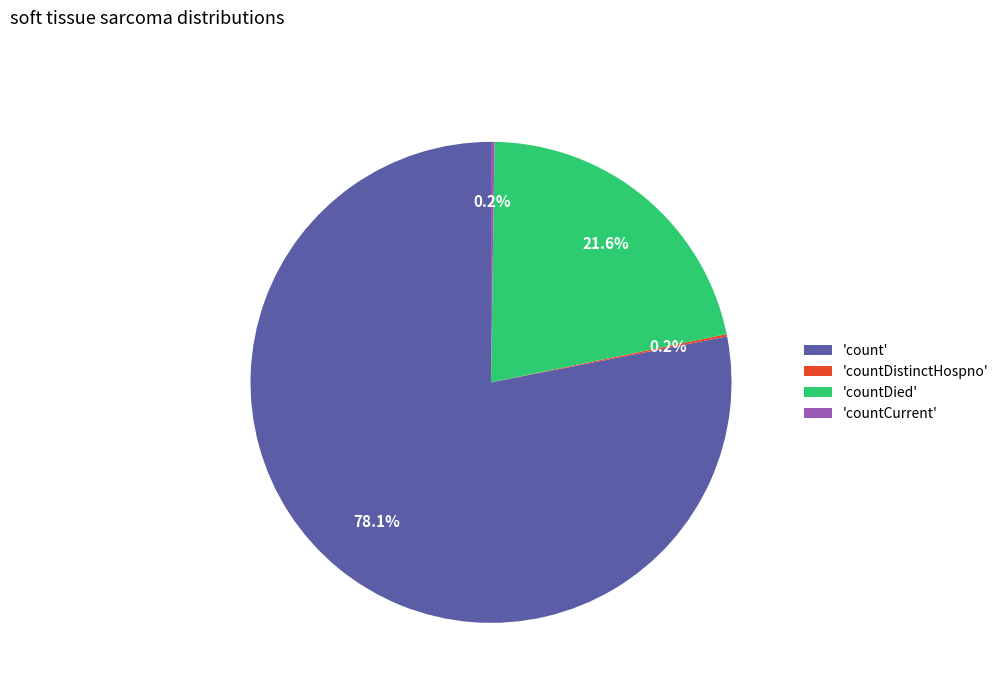

Is there a majority slice in this chart?

Yes